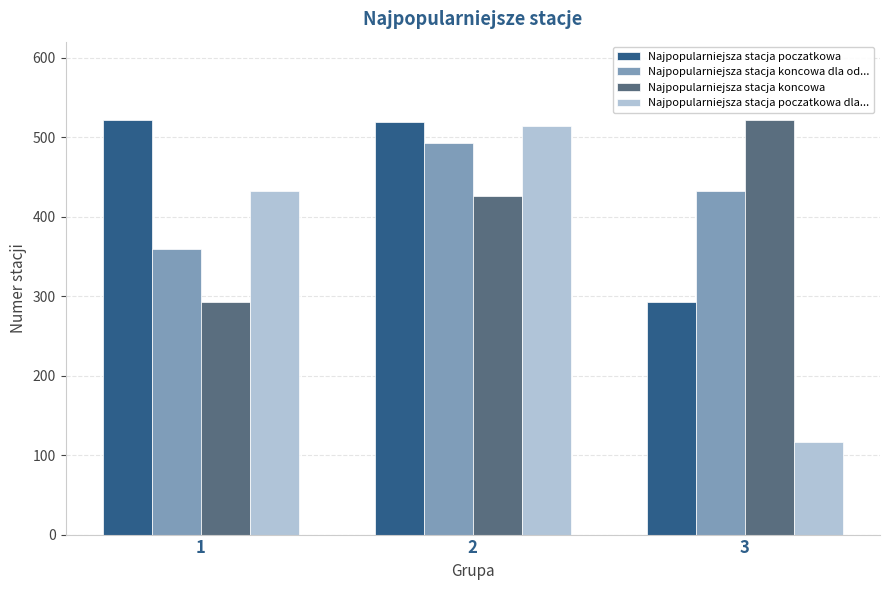

What is the total value across all series at 2?

1951